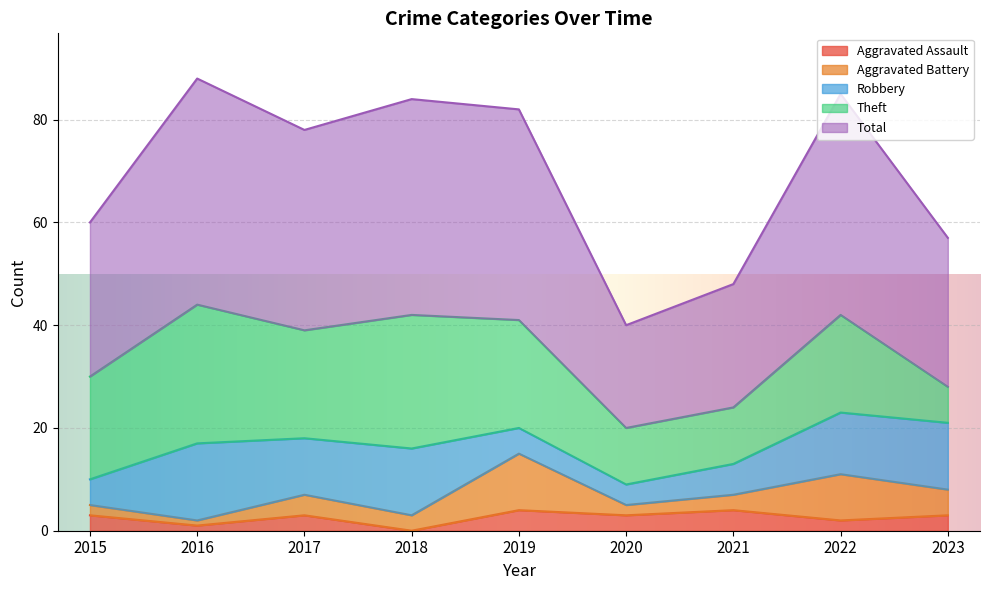

What is the value of the Theft point at the 7th from the left?

11